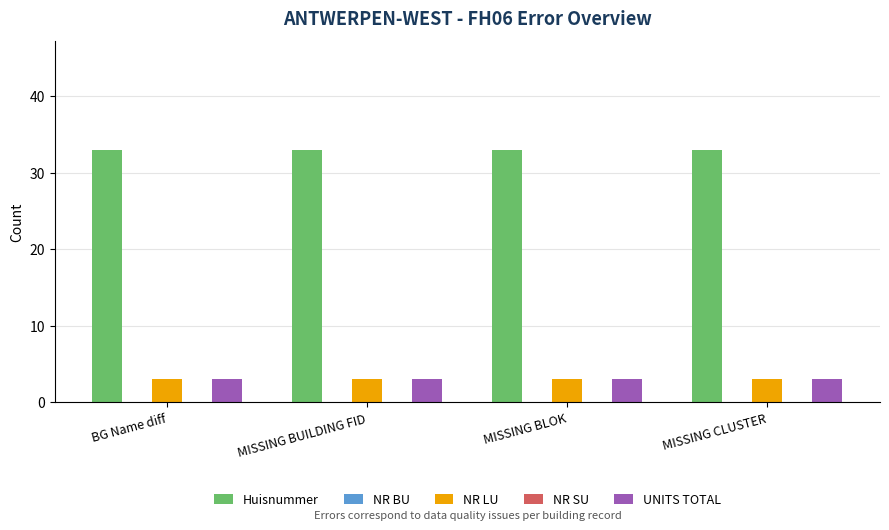

Between BG Name diff and MISSING BLOK, which series saw the biggest shift?

Huisnummer